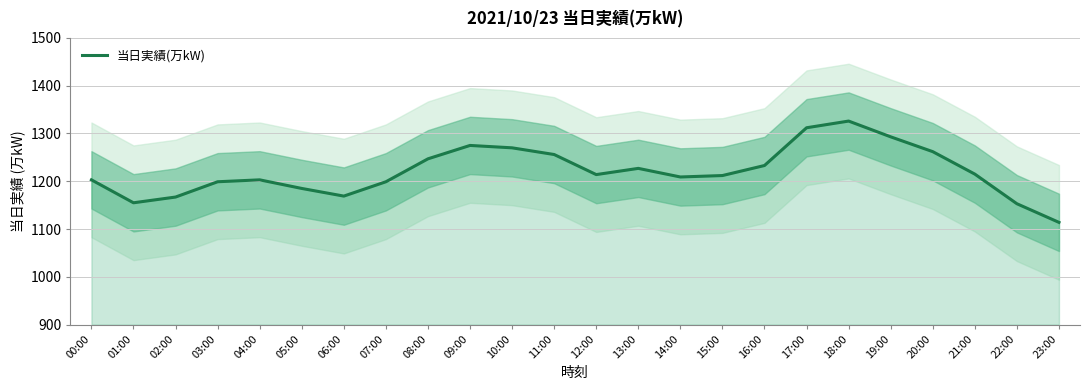

Reading left to right, list all the values displayed in this chart.

00:00=1203	01:00=1155	02:00=1167	03:00=1199	04:00=1203	05:00=1185	06:00=1169	07:00=1199	08:00=1247	09:00=1275	10:00=1270	11:00=1256	12:00=1214	13:00=1227	14:00=1209	15:00=1212	16:00=1233	17:00=1312	18:00=1326	19:00=1293	20:00=1262	21:00=1215	22:00=1153	23:00=1114